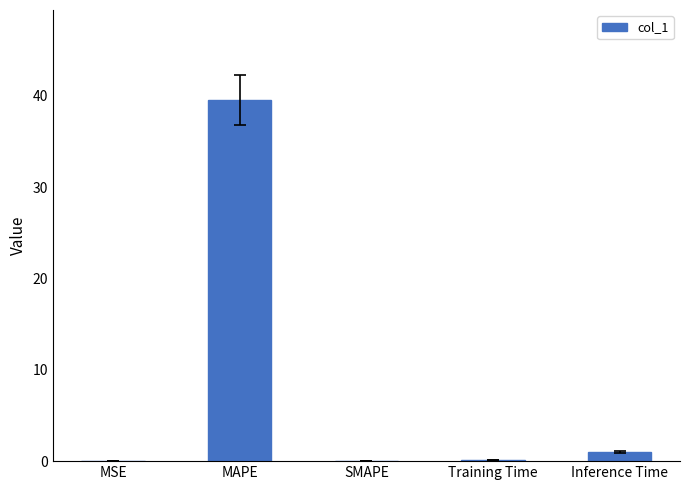

At which label is the value closest to 19?

Inference Time